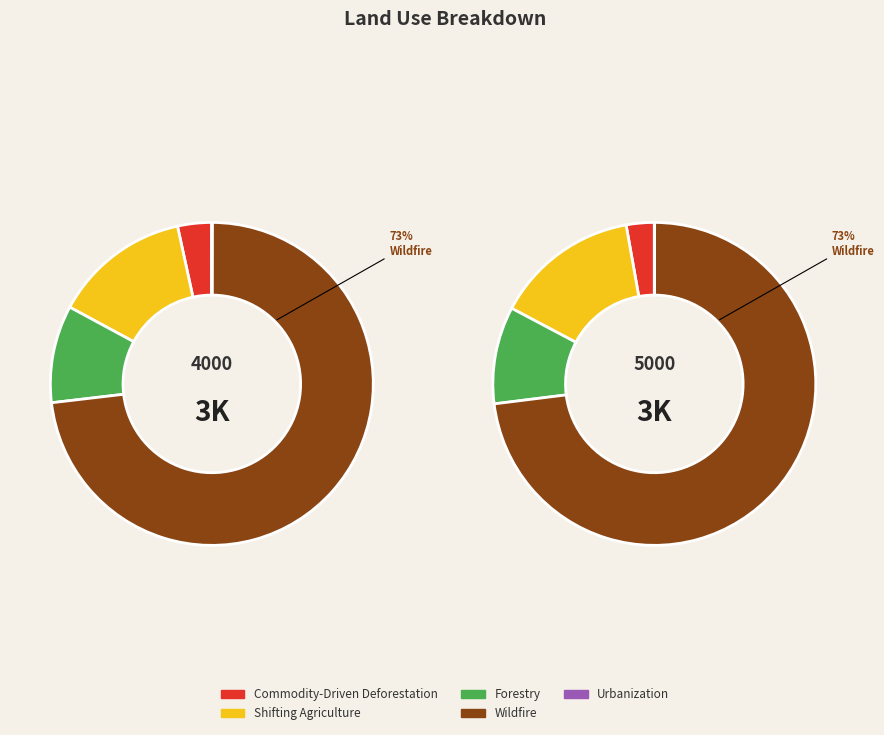

Between 5000 and 4000, which is larger?

4000